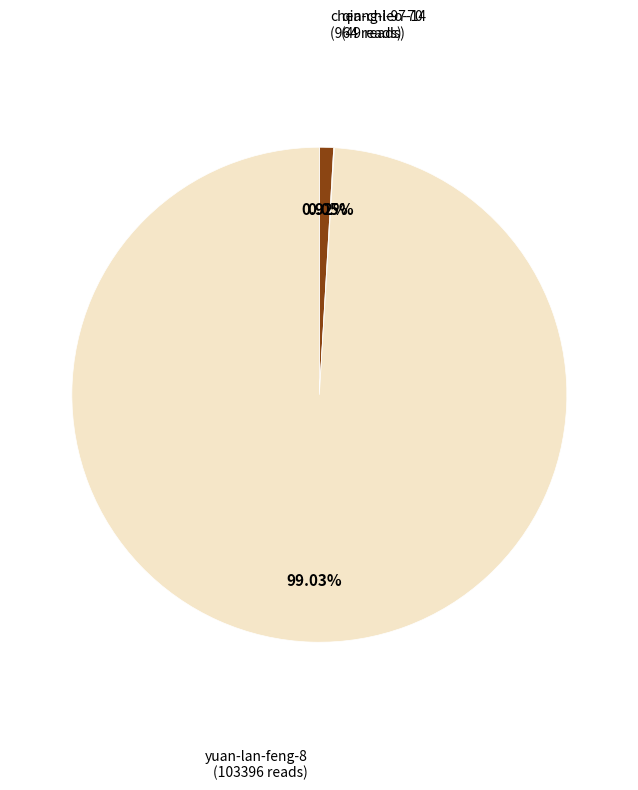

What is the majority slice?

yuan-lan-feng-8